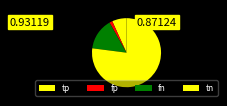

To the nearest percent, what percentage of the pie is fn?

15%